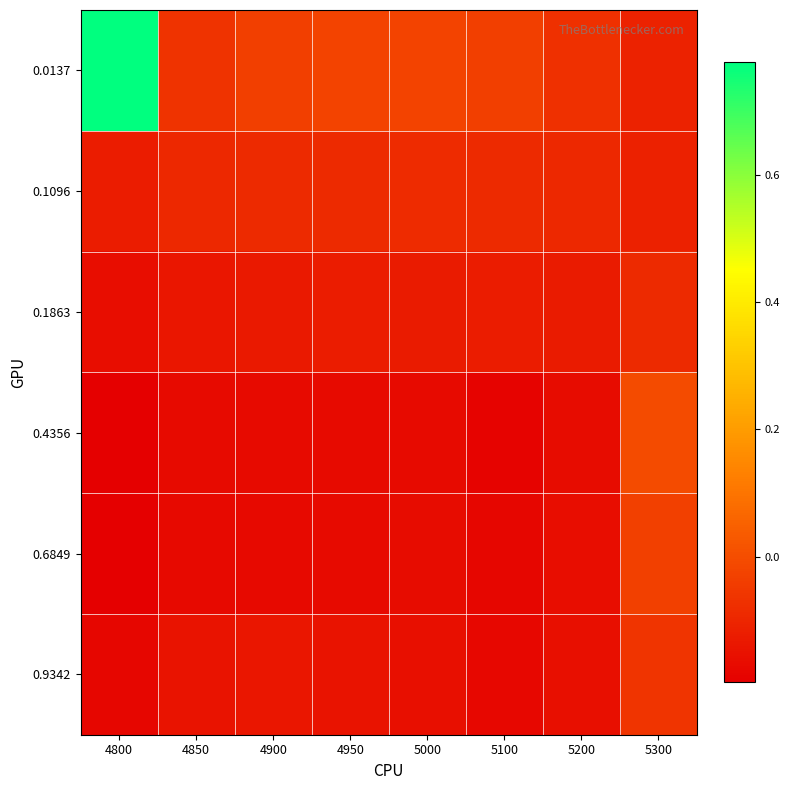

What is the minimum value shown in the chart?

-0.2